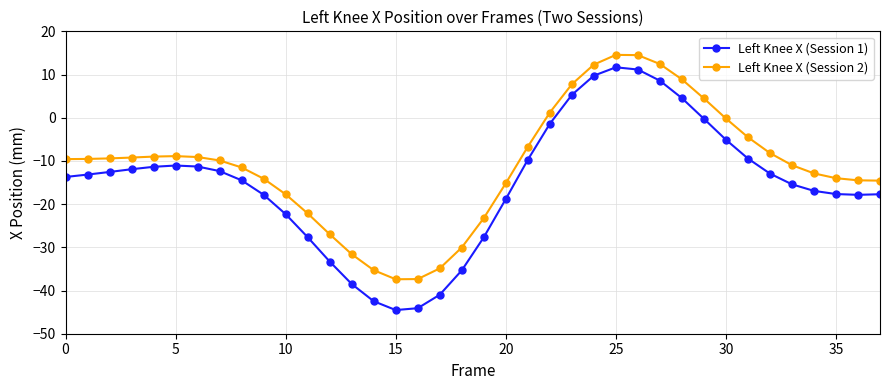

True or false: Left Knee X (Session 2) and Left Knee X (Session 1) intersect in this chart.

False